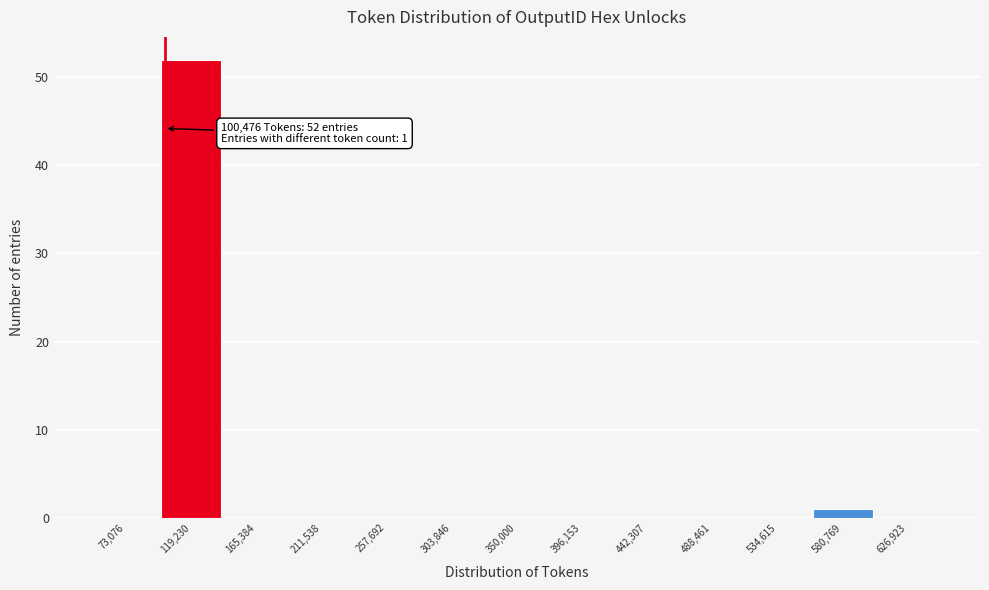

Which range on the x-axis has the tallest bar?

95000 to 140000